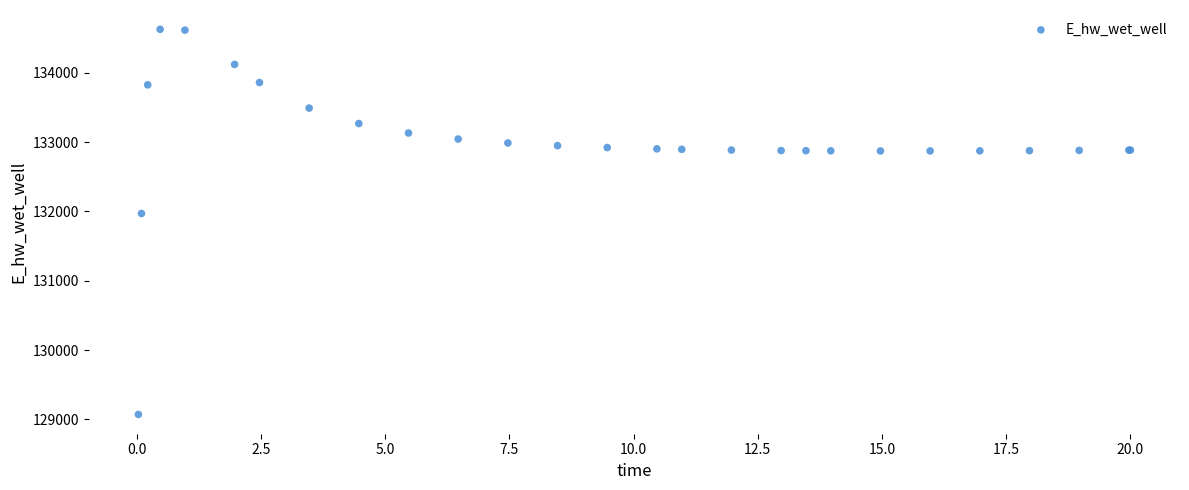

What Y value in the scatter plot is closest to 131848?

131969.8